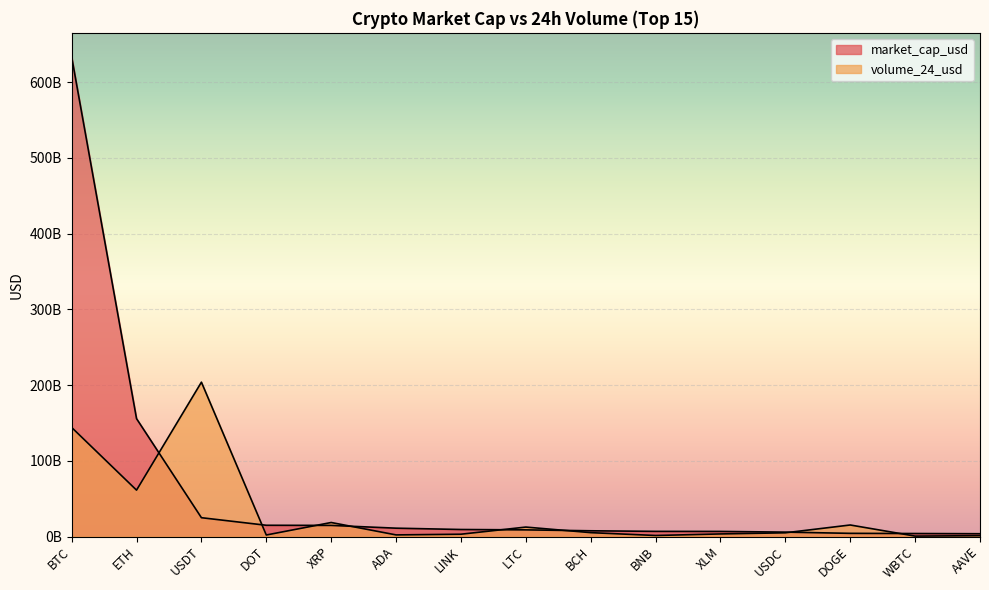

What is the difference between the maximum and second lowest values in the market_cap_usd series?

629658201774